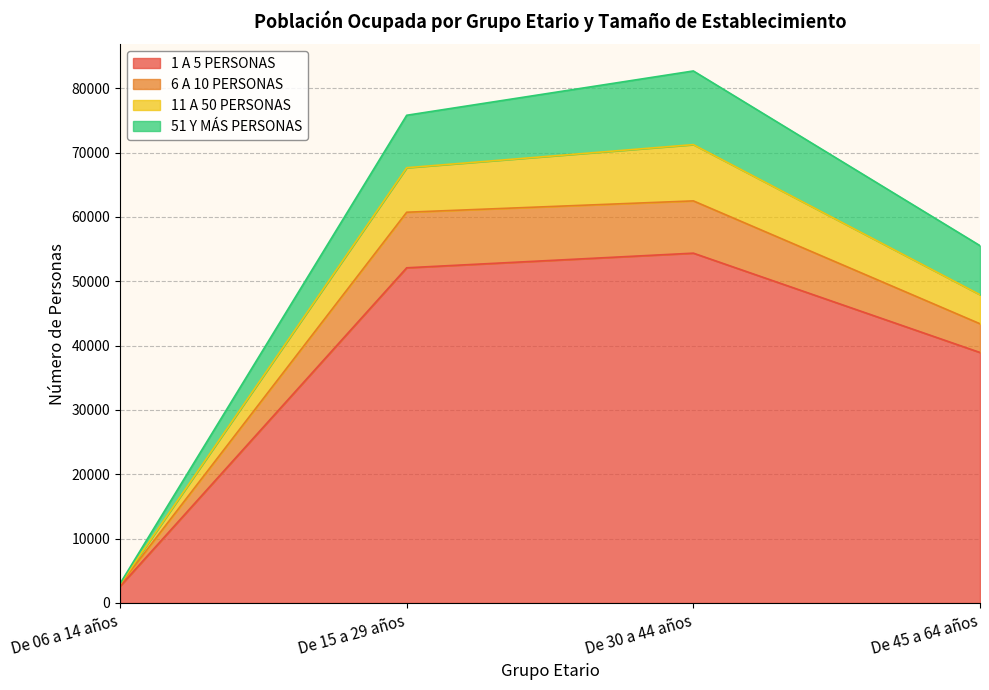

At which label does 1 A 5 PERSONAS reach its peak?

De 30 a 44 años